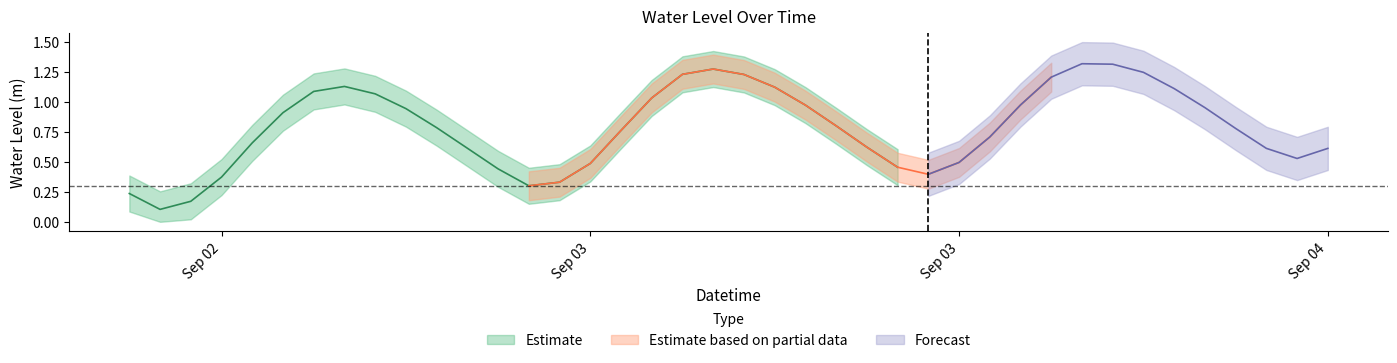

Reading right to left, extract all data points from this chart.

0.6	0.5	0.6	0.8	1.0	1.1	1.2	1.3	1.3	1.2	1.0	0.7	0.5	0.4	0.5	0.6	0.8	1.0	1.1	1.2	1.3	1.2	1.0	0.8	0.5	0.3	0.3	0.4	0.6	0.8	0.9	1.1	1.1	1.1	0.9	0.7	0.4	0.2	0.1	0.2